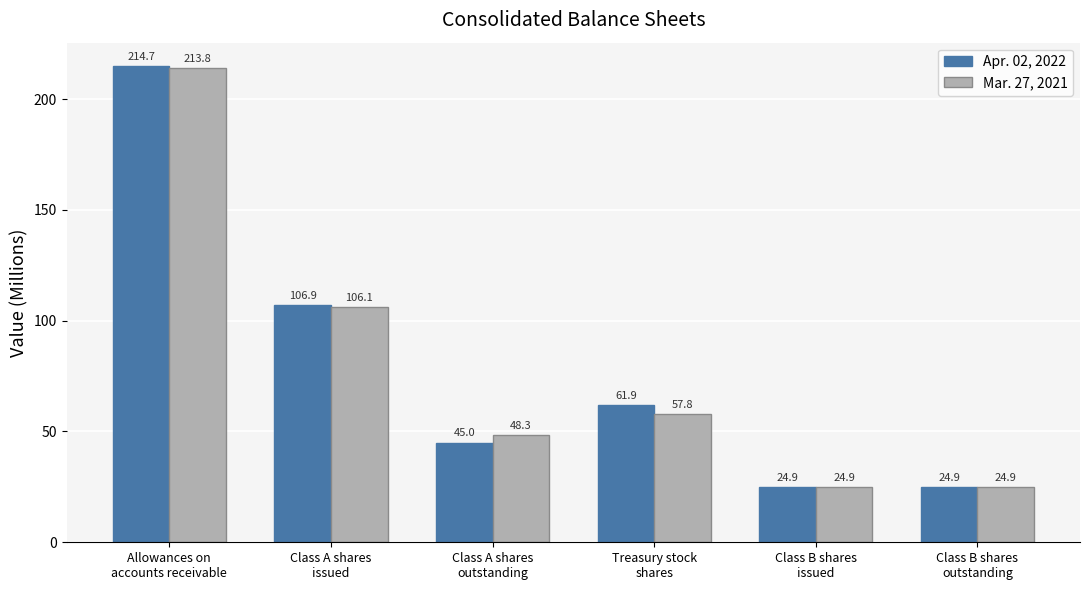

What is the sum of all Apr. 02, 2022 values?

478.3